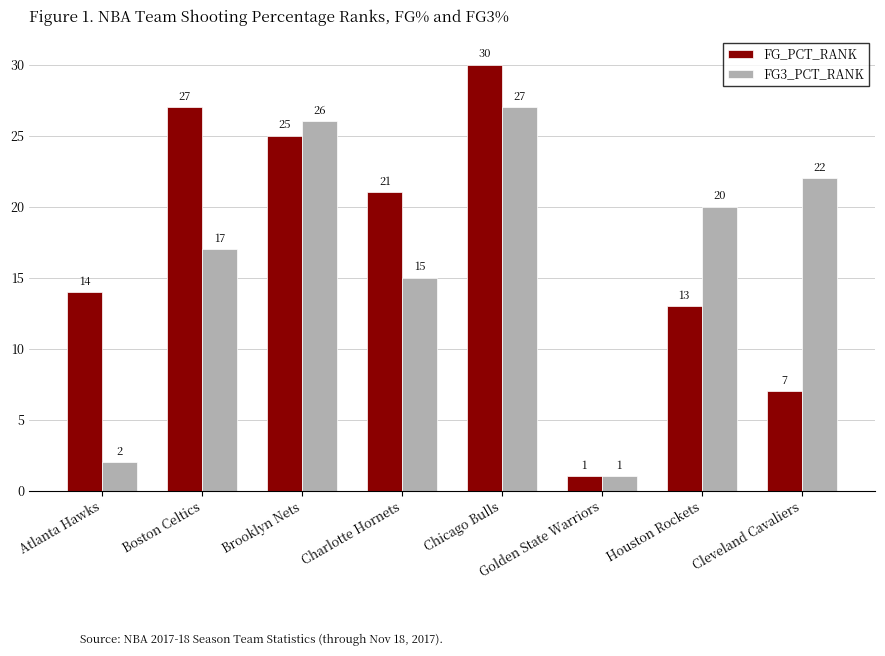

What is the difference between the maximum and minimum values in the FG3_PCT_RANK series?

26